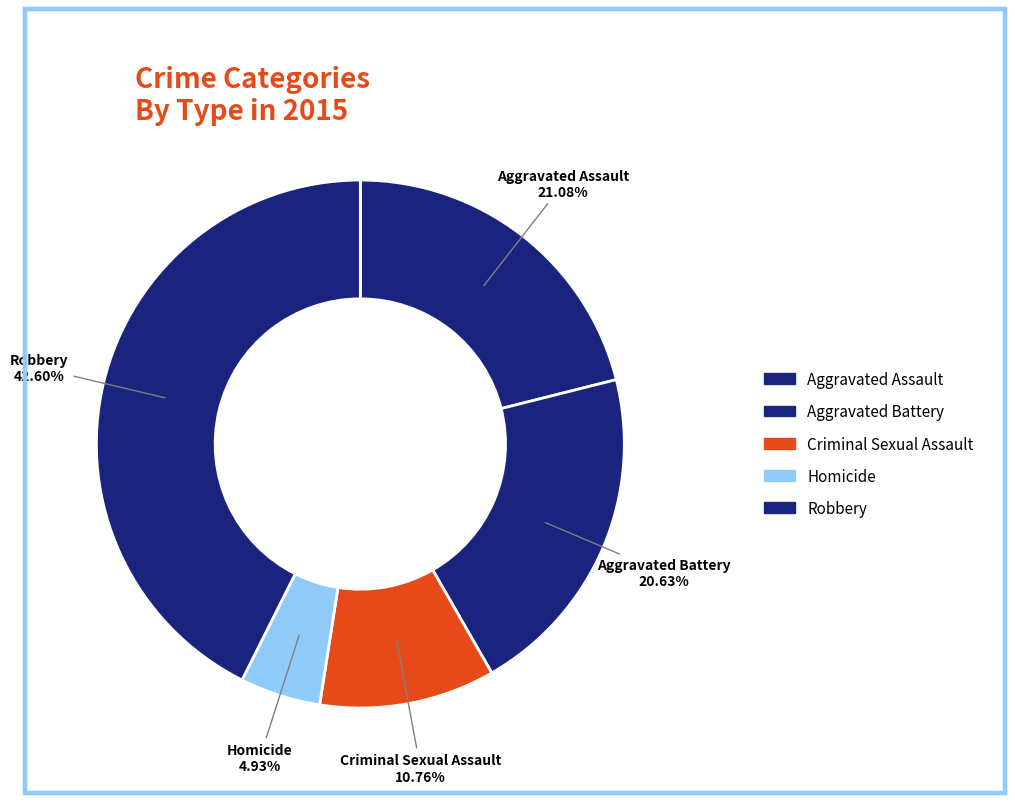

Count the number of slices in the pie.

5